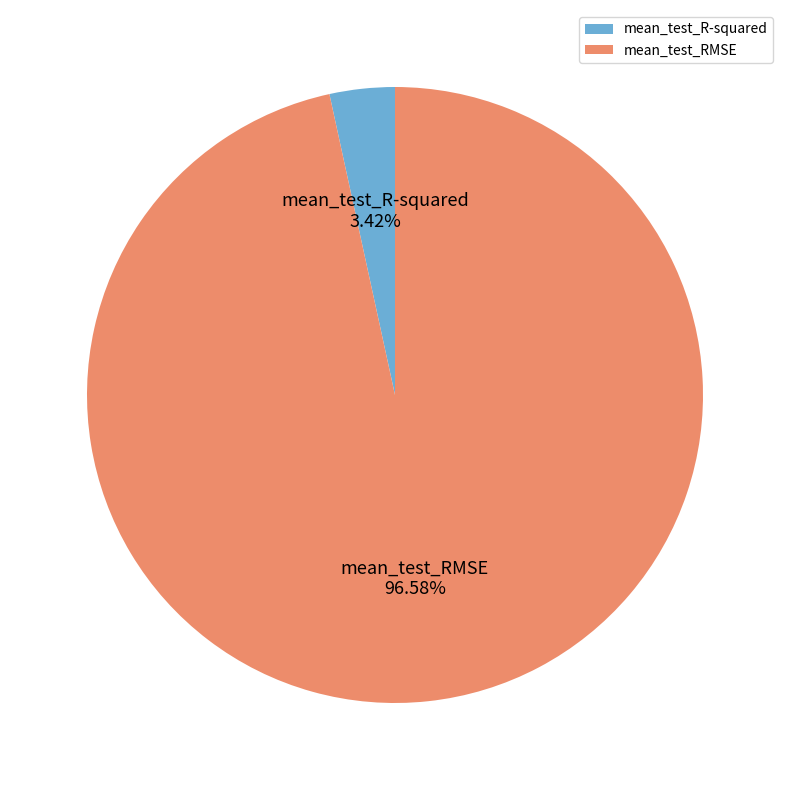

To the nearest percent, what portion does mean_test_RMSE represent?

97%